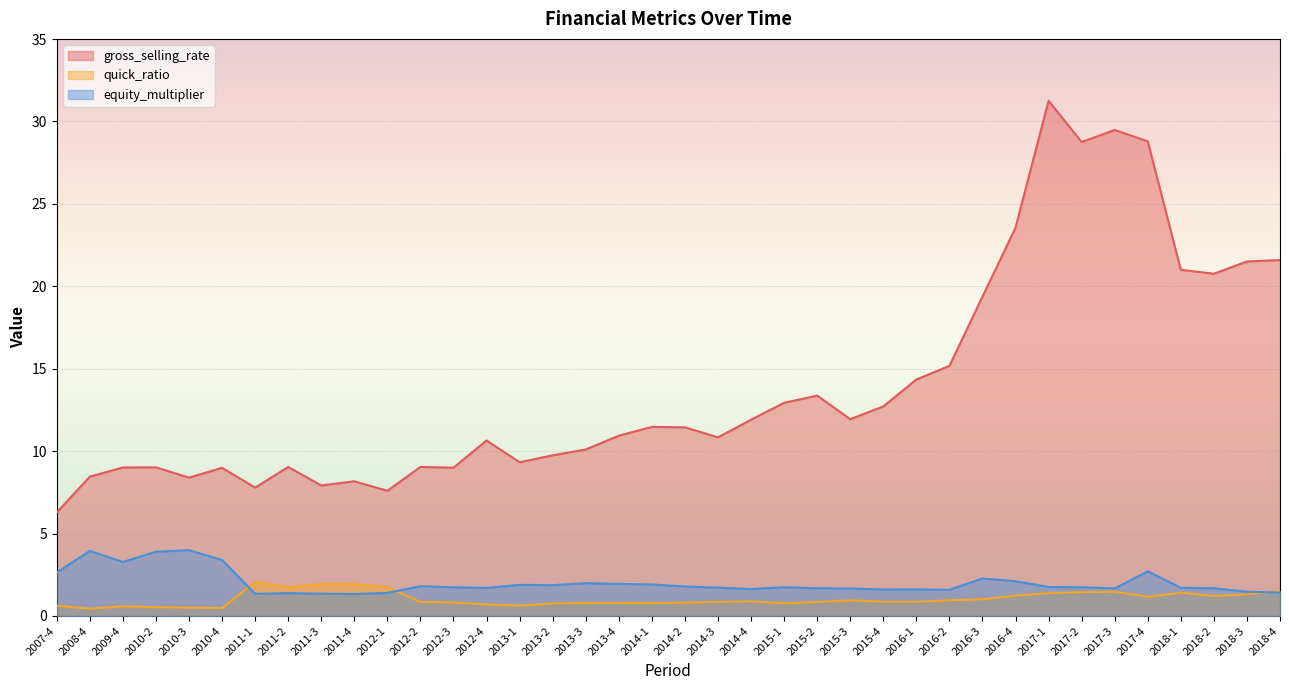

How many lines are shown in the chart?

3